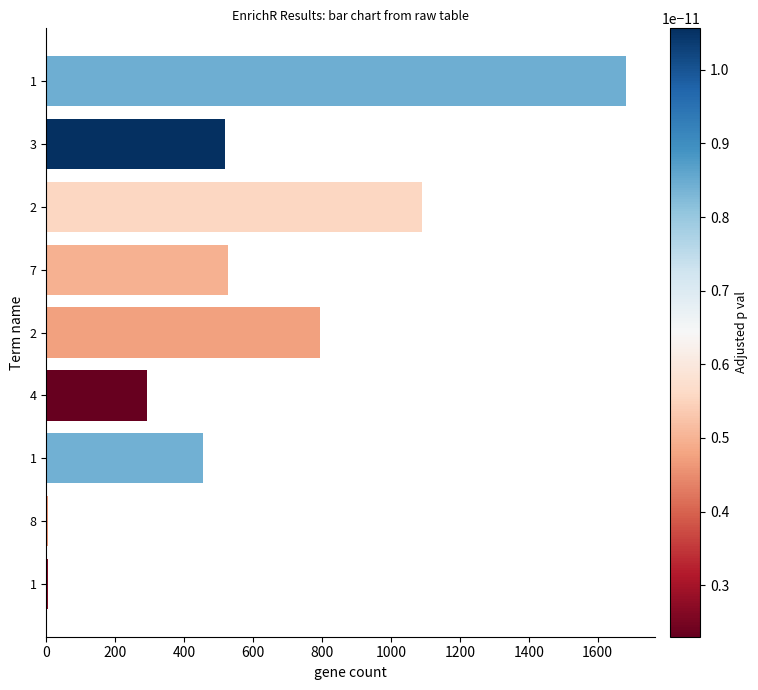

Count the number of data series in this chart.

1